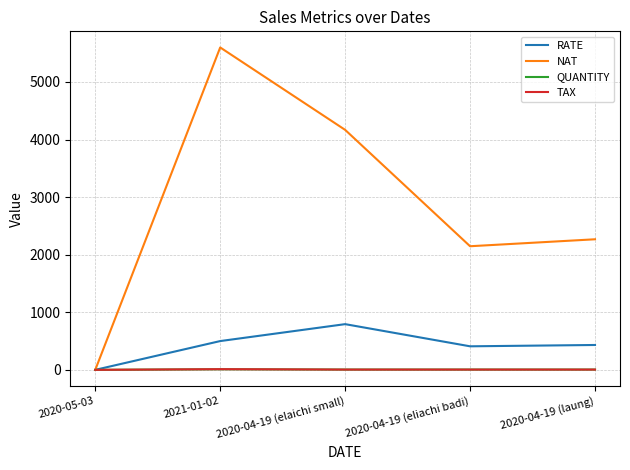

Which series has the largest range (max minus min)?

NAT